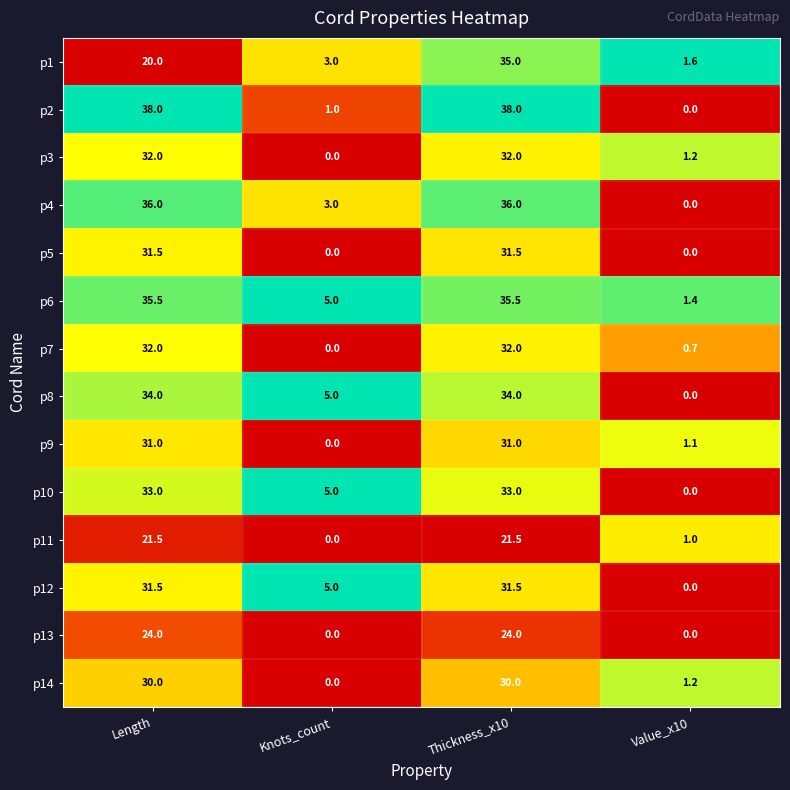

What is the difference between the p14 values at Value_x10 and Length?

28.8